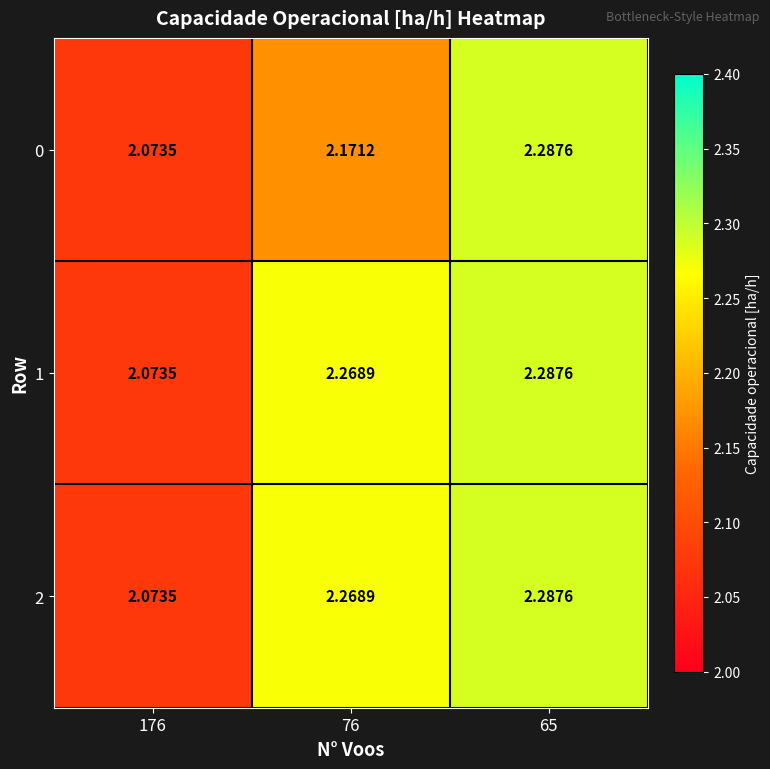

Is the value of 1 at 76 greater than the value of 0 at 76?

Yes